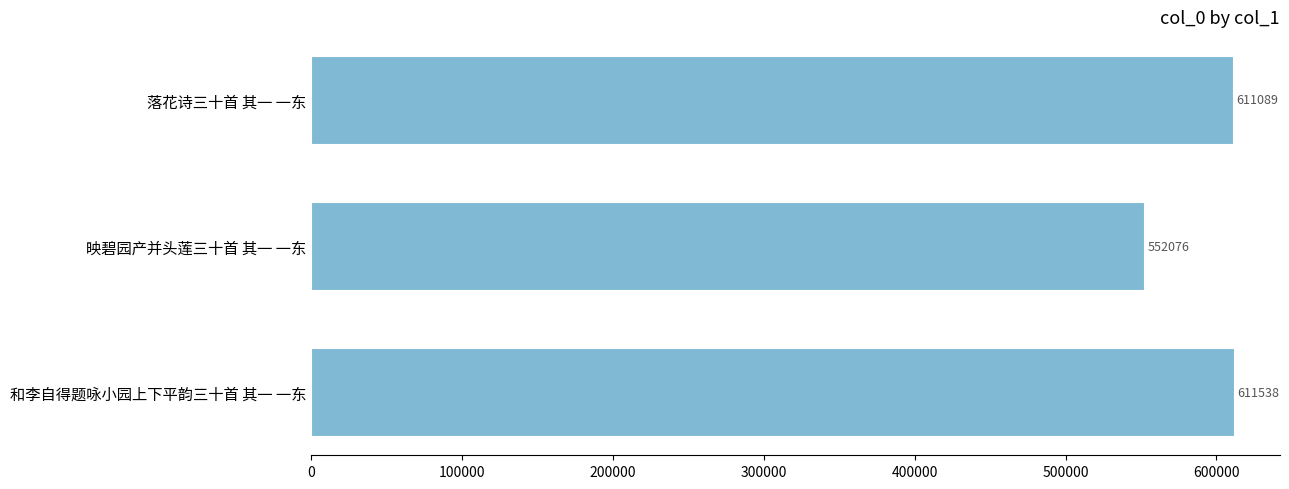

Rank the categories by value from highest to lowest.

和李自得题咏小园上下平韵三十首 其一 一东, 落花诗三十首 其一 一东, 映碧园产并头莲三十首 其一 一东